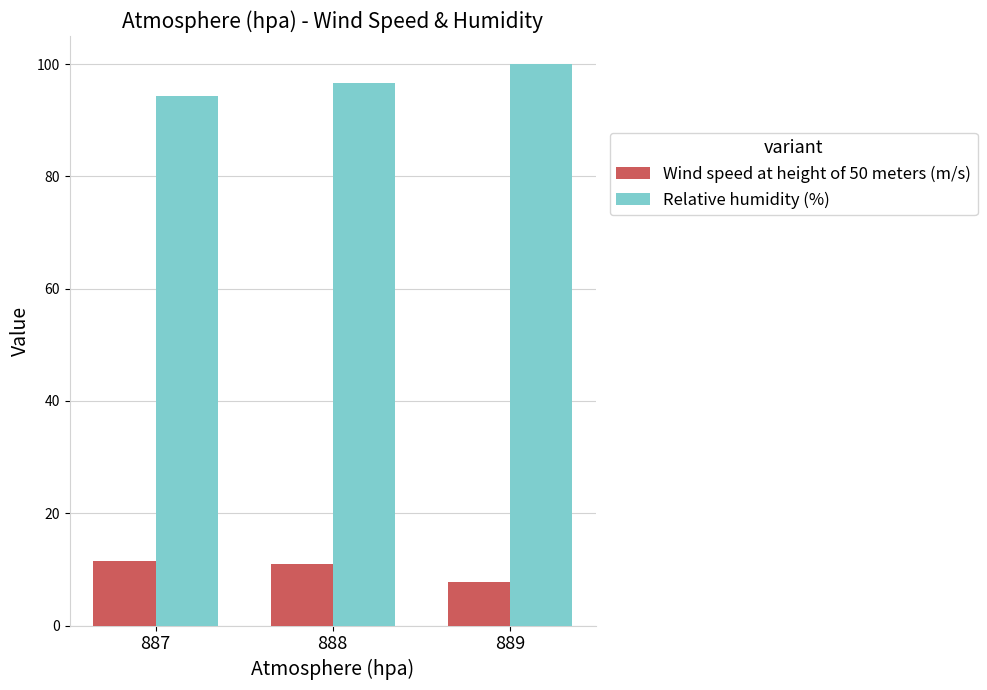

The Wind speed at height of 50 meters (m/s) series shows 7.7 at 889. True or false?

True